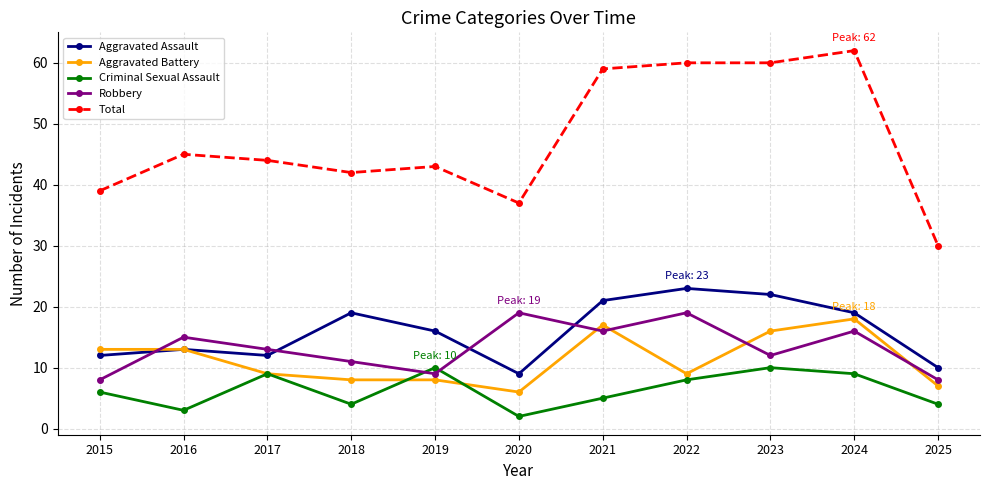

True or false: Aggravated Assault and Criminal Sexual Assault cross at least once.

False